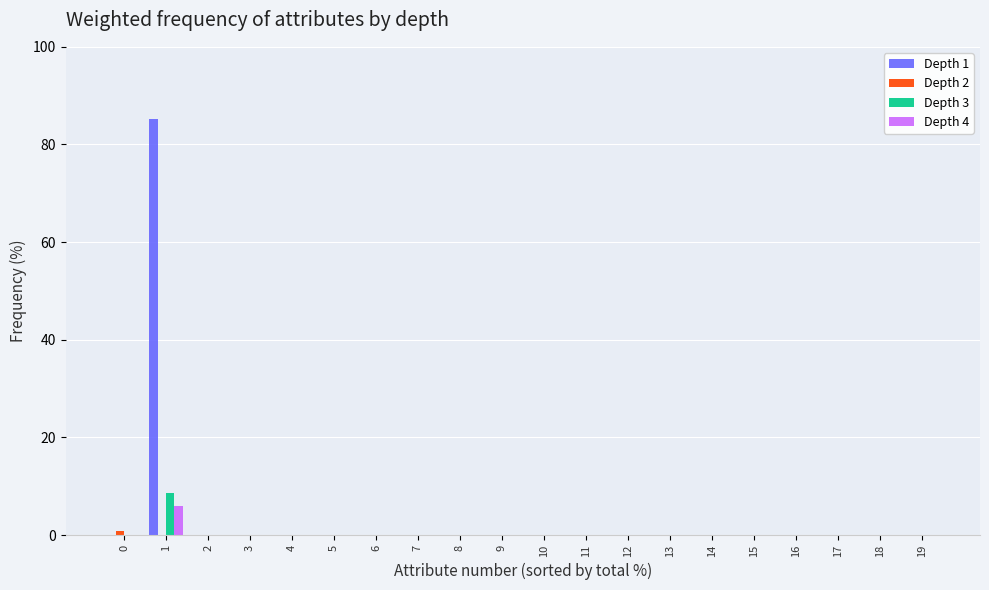

The value of Depth 4 at 12 is 3.1. True or false?

False